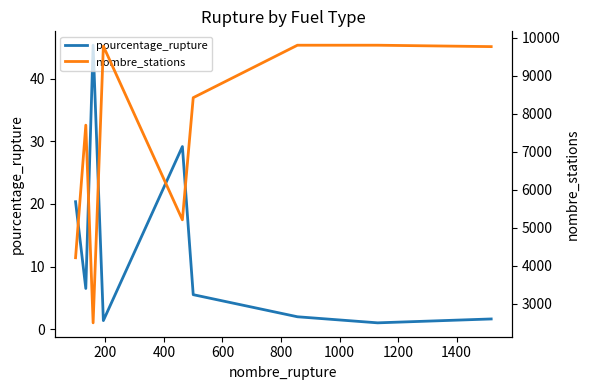

What is the maximum value for pourcentage_rupture?

45.4